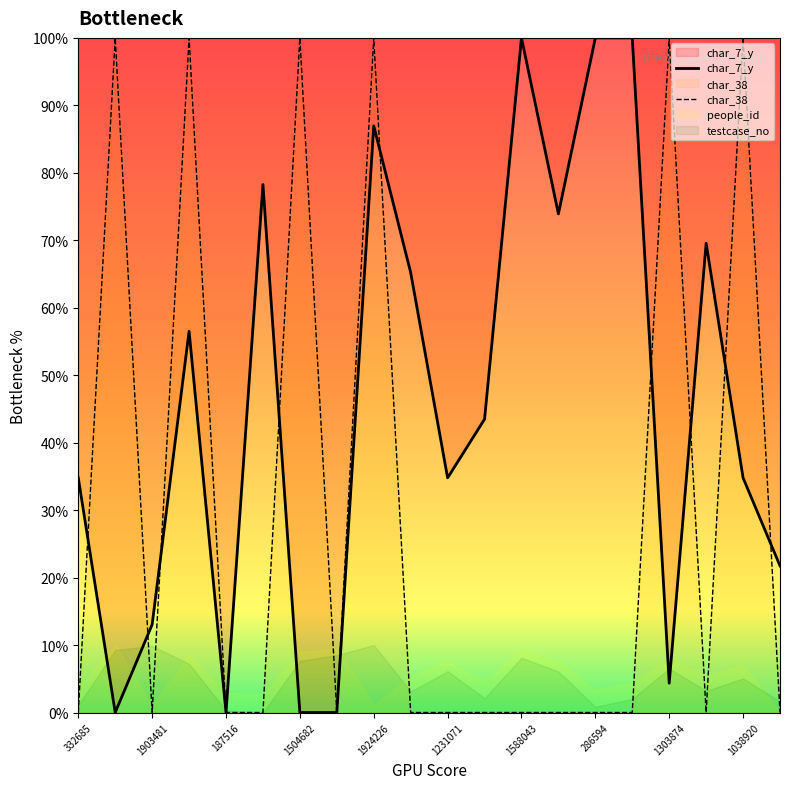

What is the spread (max minus min) of values at 332685?

34.8